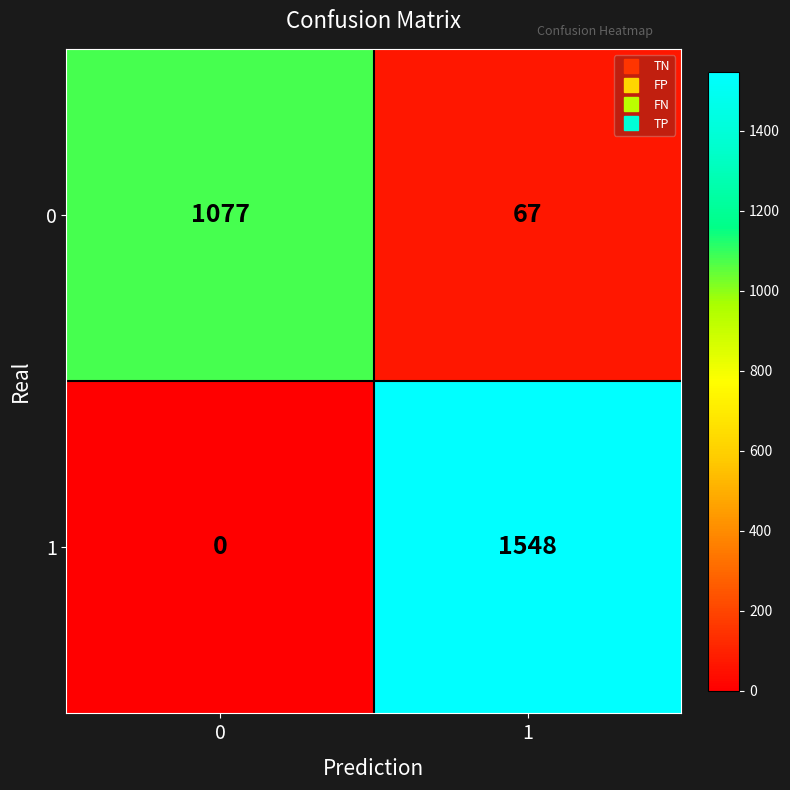

Is it true that 1 equals 797 at 0?

False